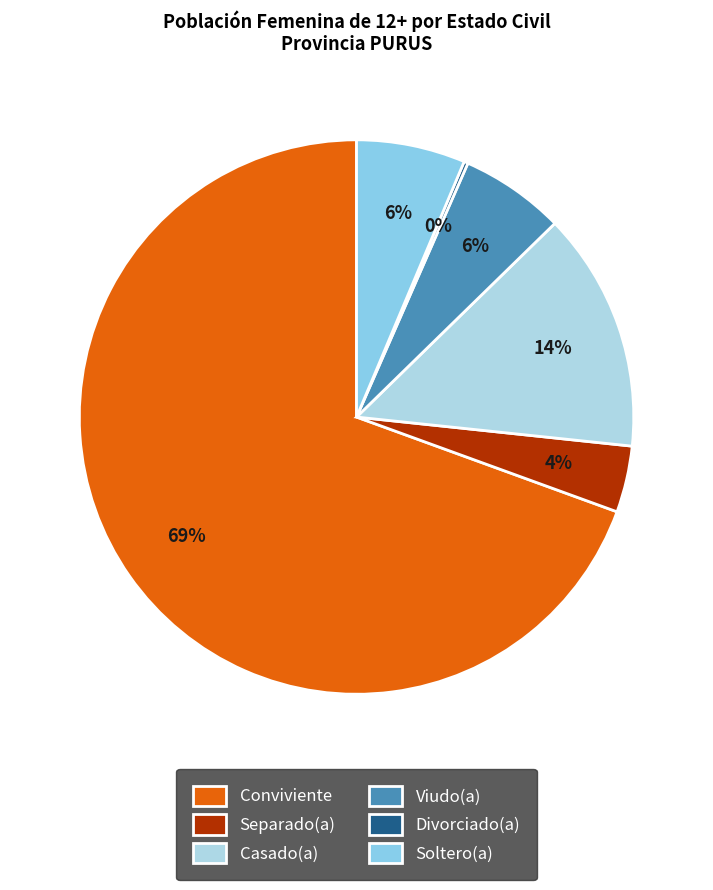

Which category has the smallest portion of the pie?

Divorciado(a)